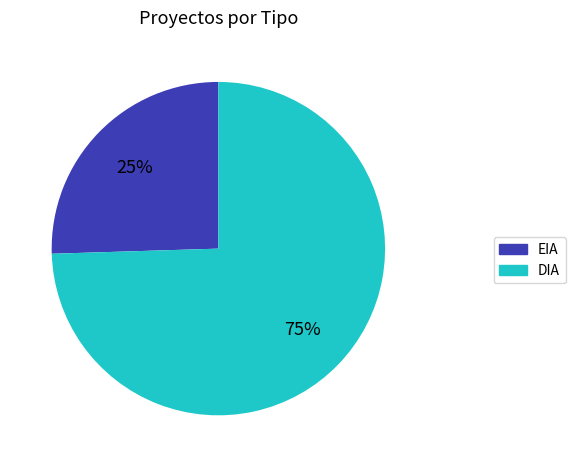

What is the largest slice in the pie chart?

DIA